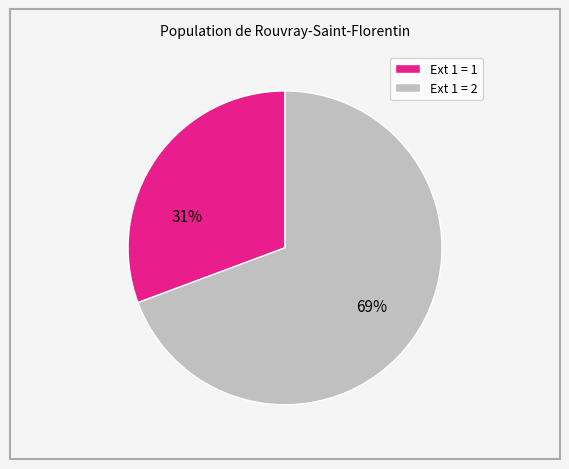

Does any single category account for the majority?

Yes